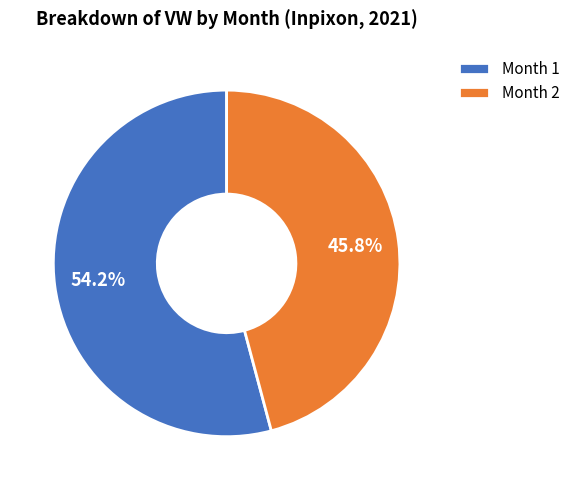

Approximately how many times larger is the value at Month 1 compared to Month 2?

1.2